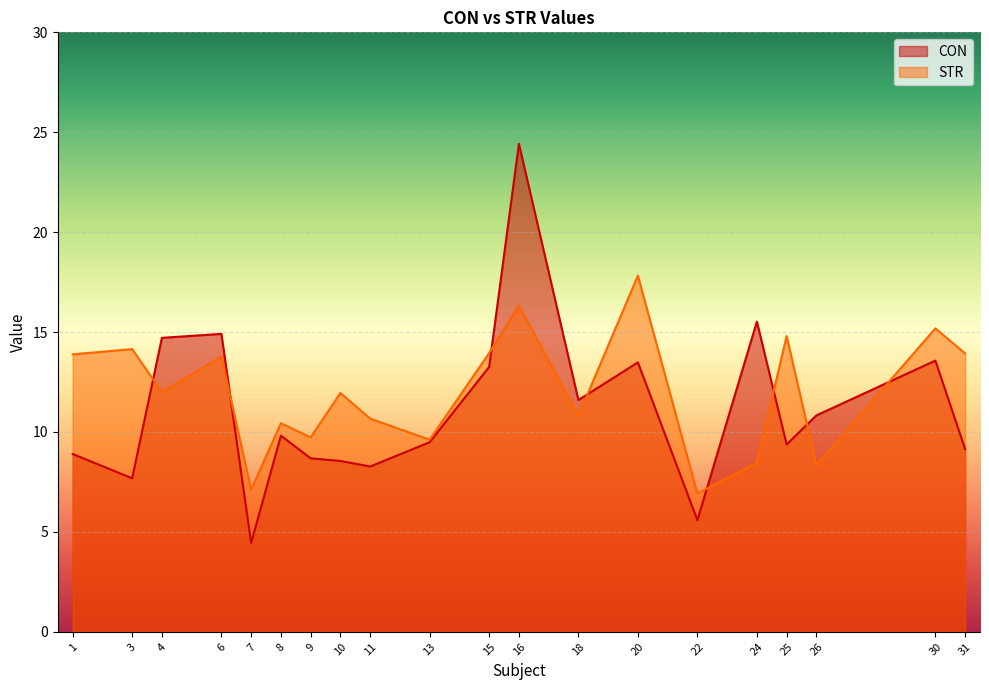

How many interior local valleys does the STR series have?

7